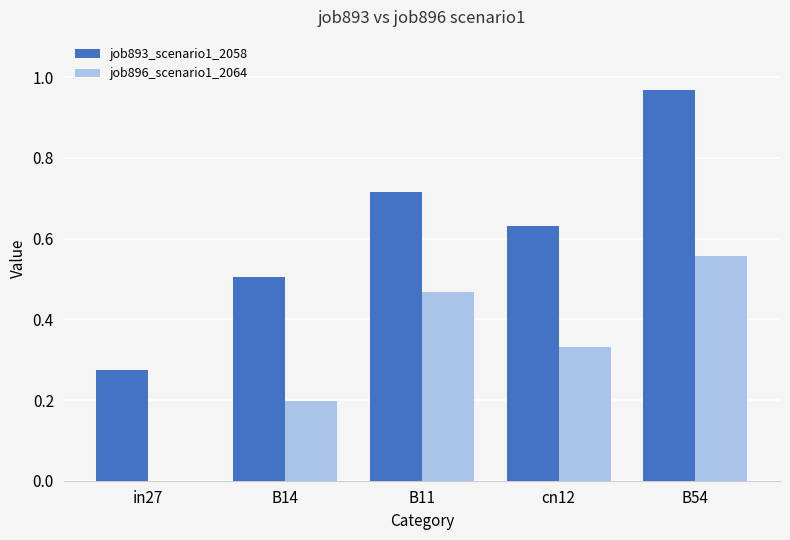

What is the sum of the job893_scenario1_2058 values at B11 and B14?

1.2